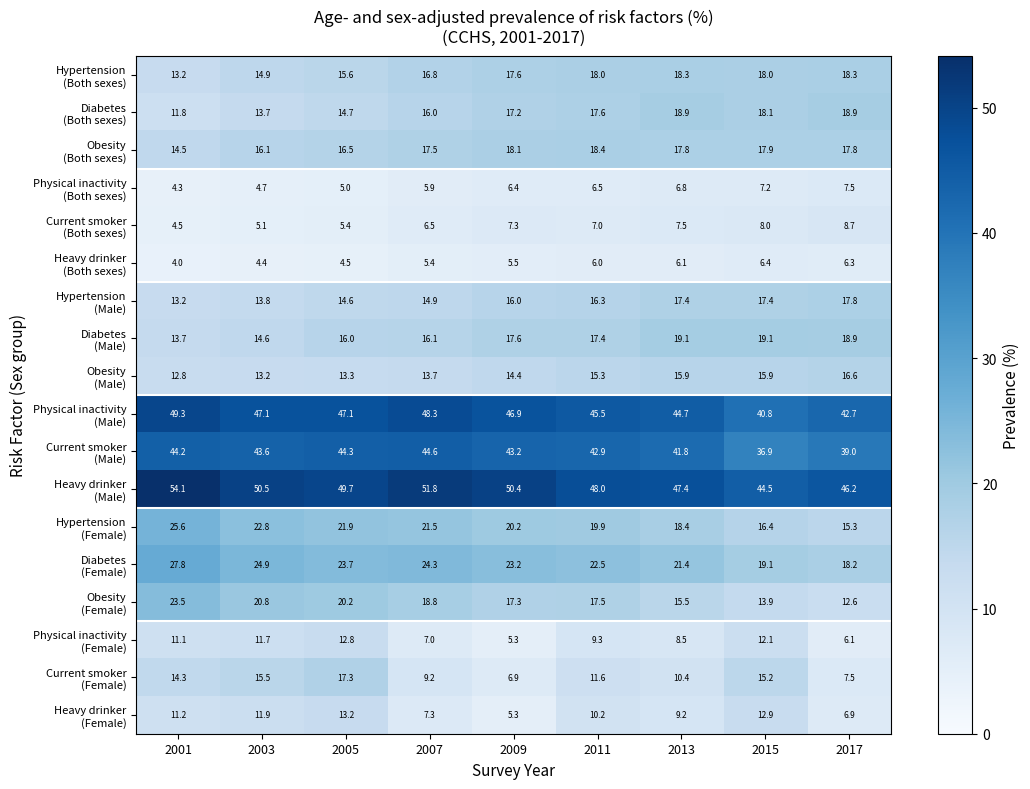

At which category is the sum across all series the highest?

2005